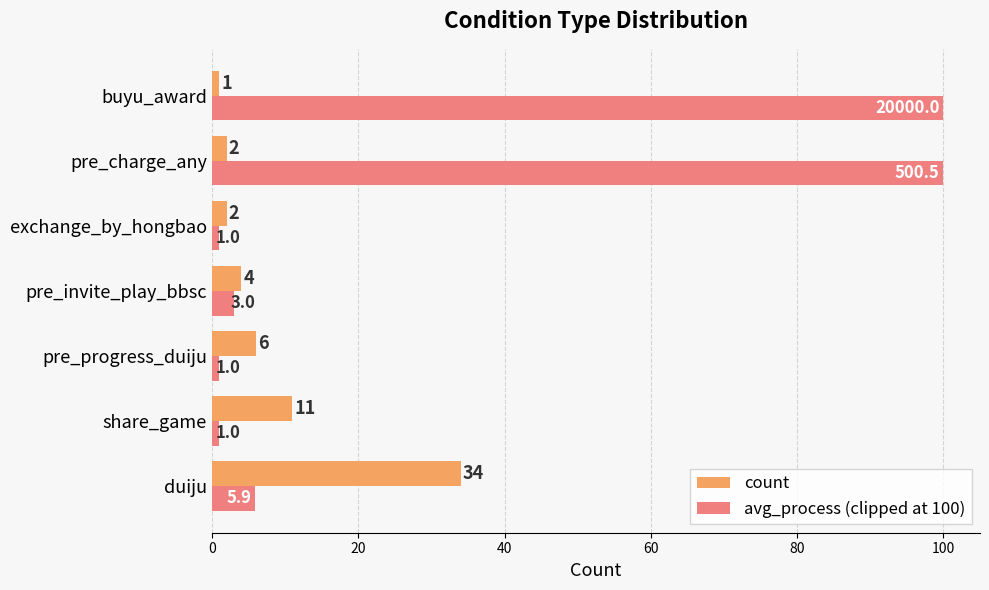

True or false: avg_process (clipped at 100) has a value of 10.3 at duiju.

False